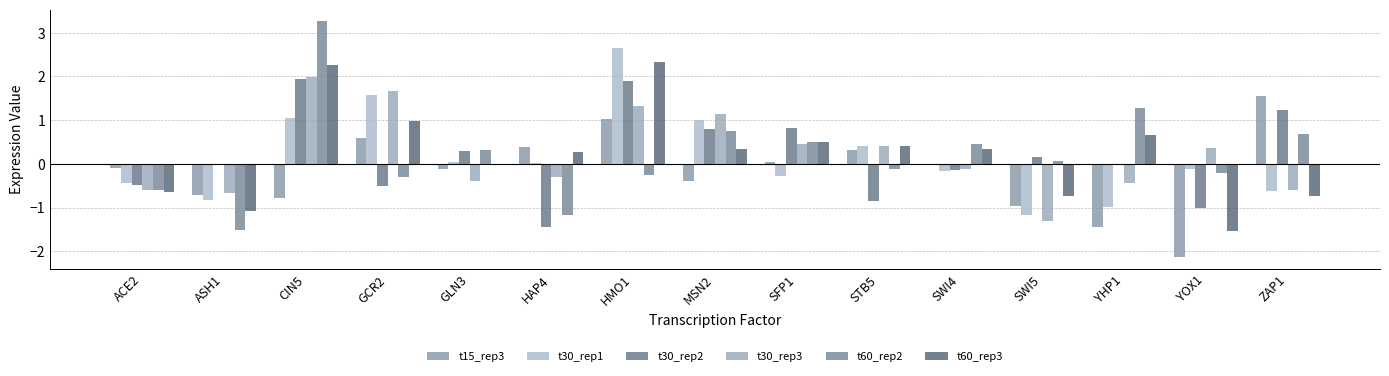

What position from the right is SFP1?

7